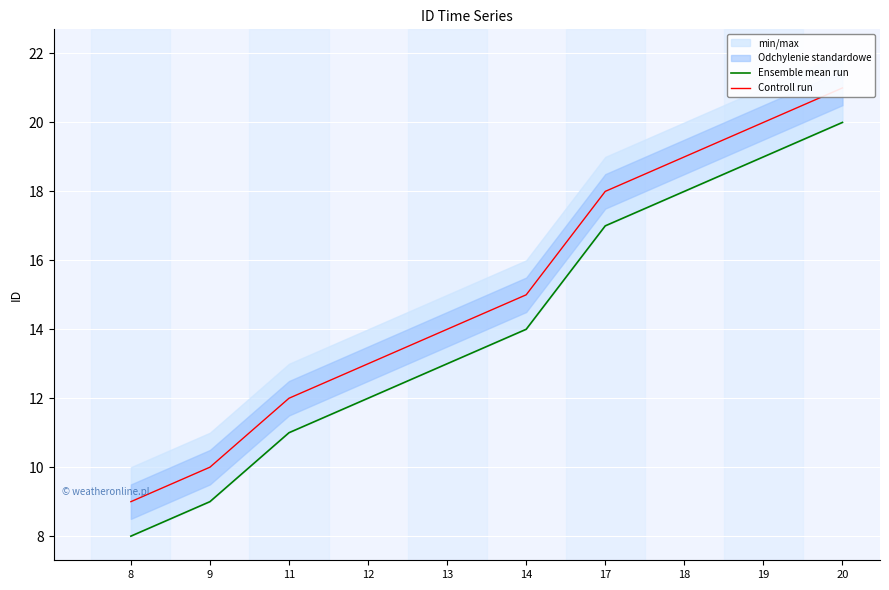

Which series has the largest range (max minus min)?

Ensemble mean run